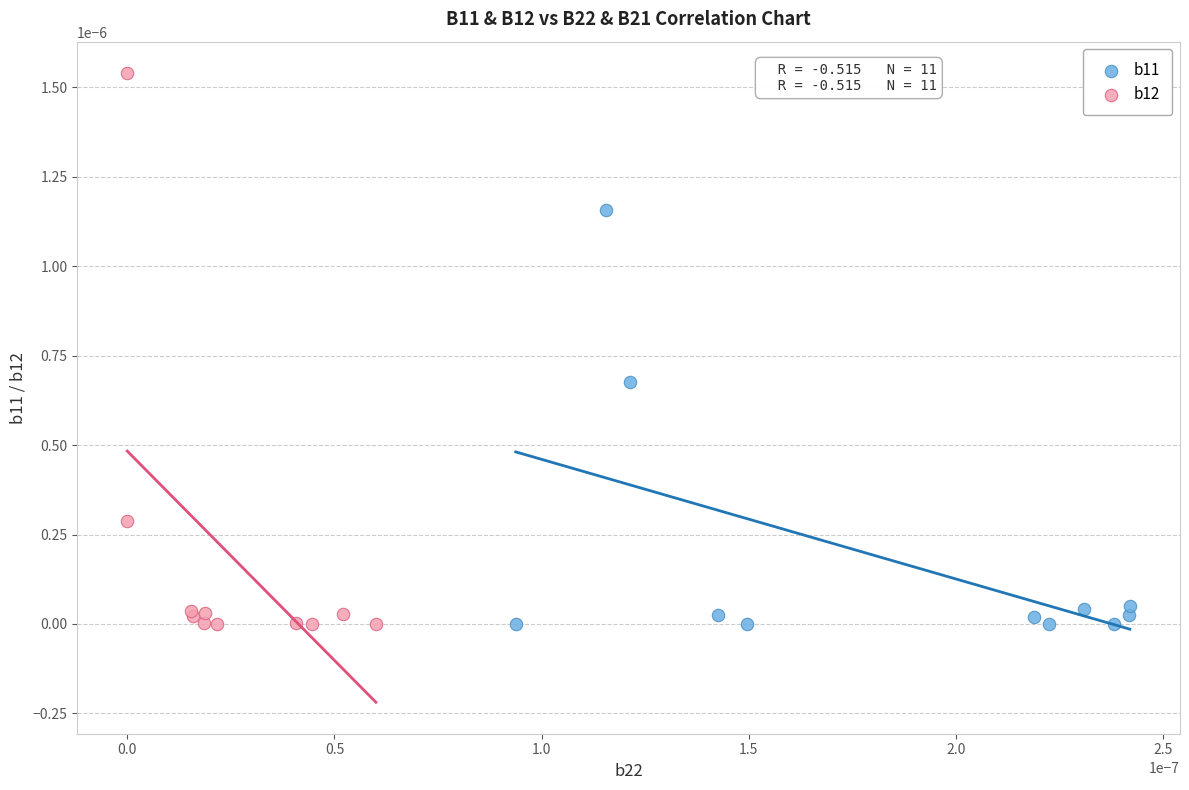

Which series has the largest Y range (max minus min)?

b12